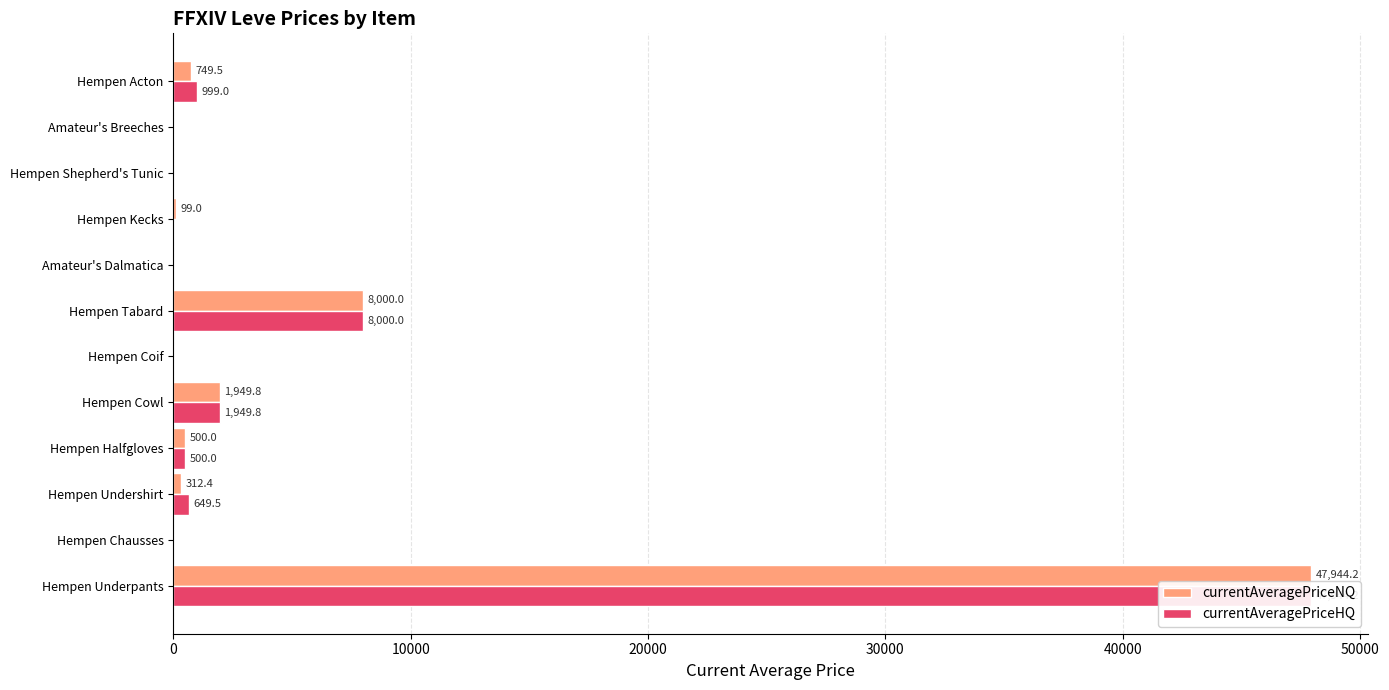

What is the average value of the currentAveragePriceNQ series?

4962.9